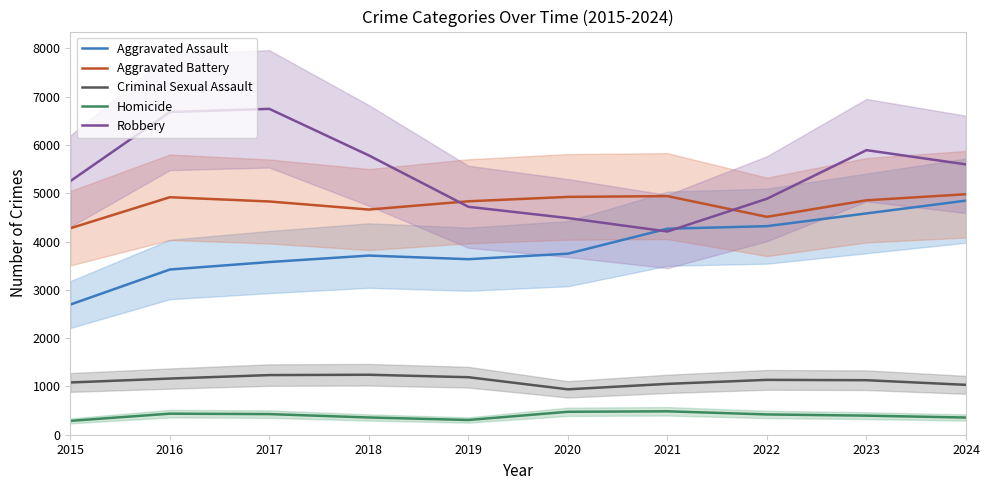

Reading left to right, what are all the values shown in this chart?

Aggravated Assault: 2695	3421	3576	3710	3635	3749	4266	4319	4583	4848
Aggravated Battery: 4275	4918	4830	4663	4834	4925	4941	4512	4855	4980
Criminal Sexual Assault: 1082	1163	1235	1242	1191	940	1053	1136	1129	1033
Homicide: 287	436	427	357	305	475	485	420	395	356
Robbery: 5251	6682	6748	5784	4720	4487	4208	4887	5893	5598